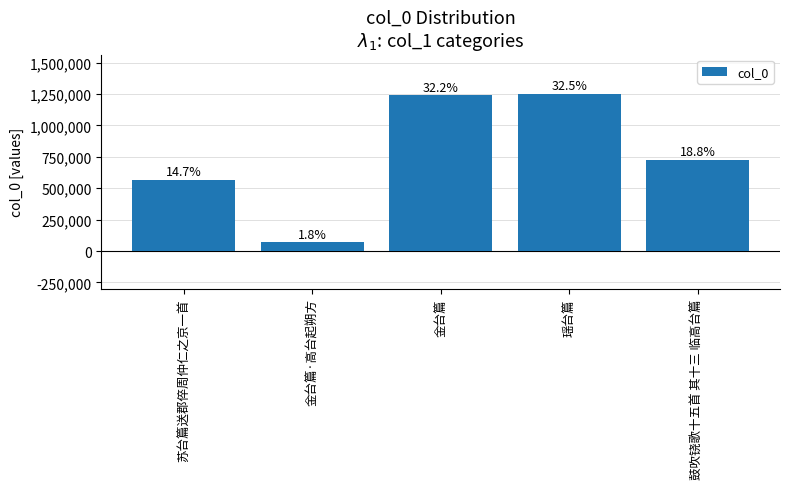

List the labels in order of value, smallest first.

金台篇·高台起朔方, 苏台篇送郡倅周仲仁之京一首, 鼓吹铙歌十五首 其十三 临高台篇, 金台篇, 瑶台篇